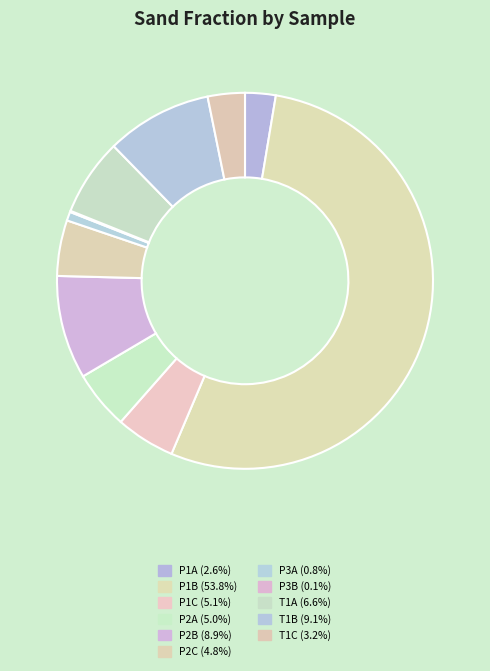

Count the number of slices in the pie.

11